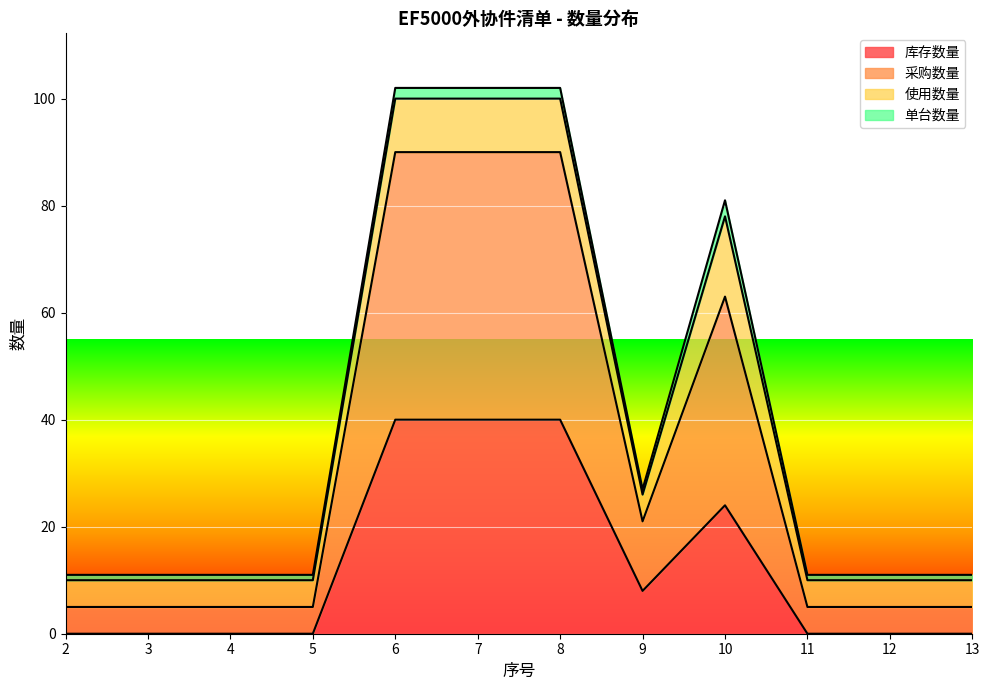

The 库存数量 series shows 0 at 12. True or false?

True